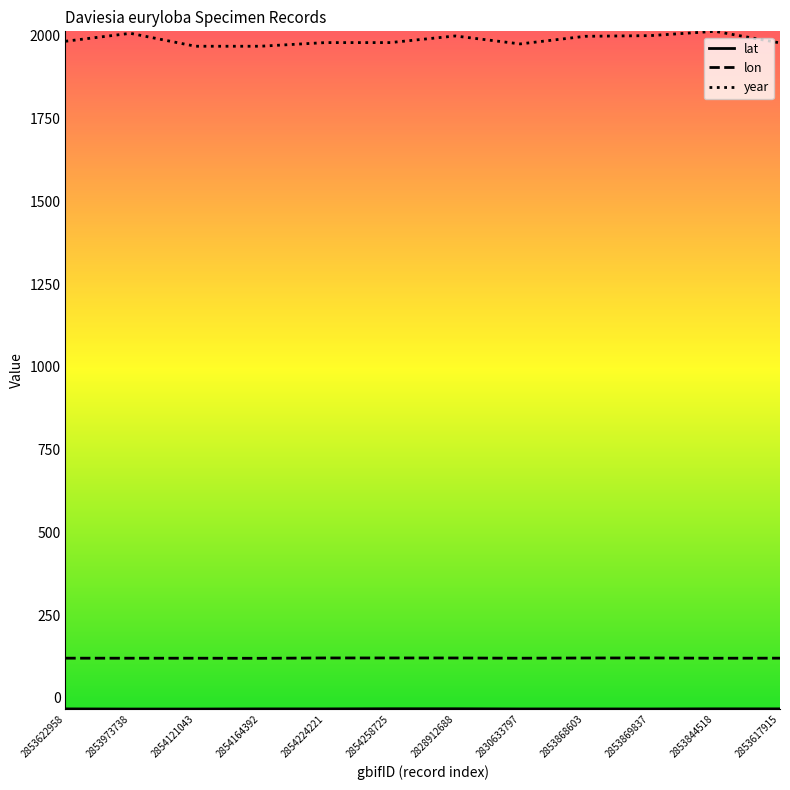

What is the difference between the second highest and second lowest values in the year series?

39.0